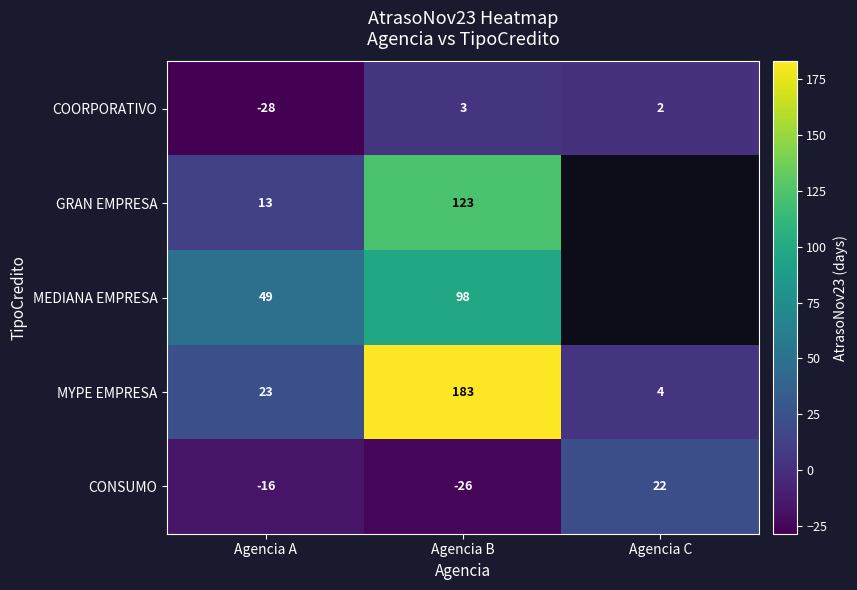

Which series changed the most between Agencia A and Agencia B?

MYPE EMPRESA